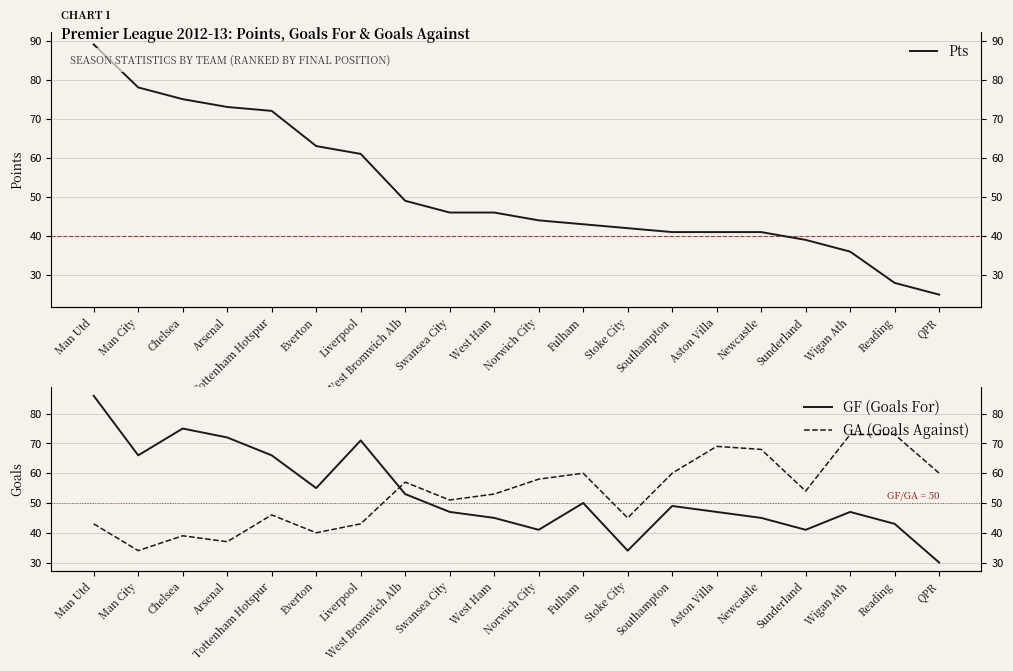

At which label does Pts reach its peak?

Man Utd